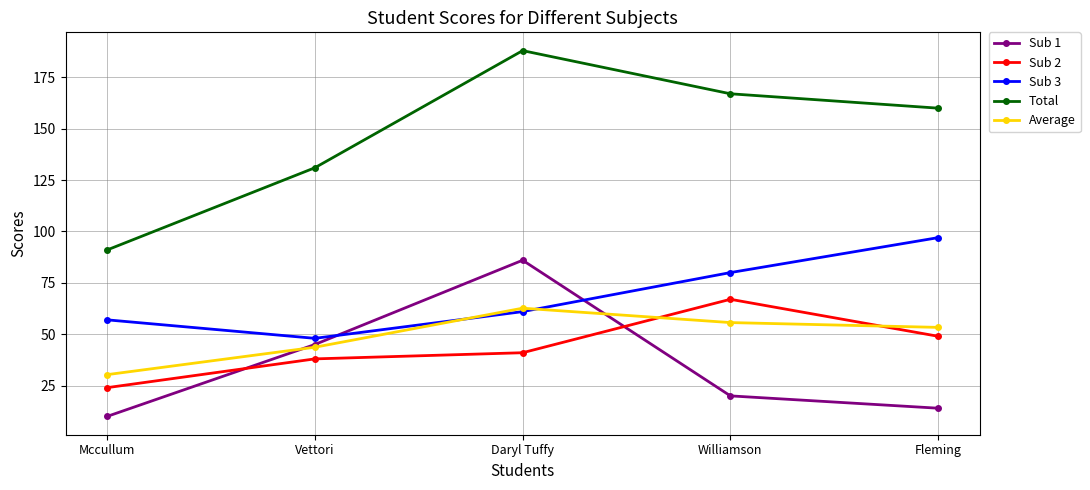

True or false: Total has a value of 188.0 at Daryl Tuffy.

True